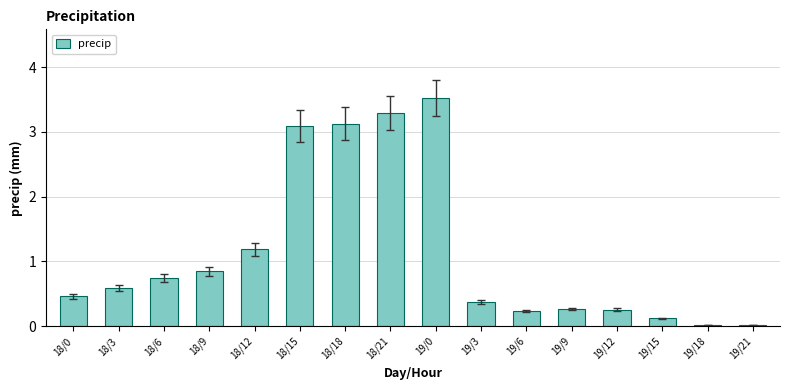

What is the change in value from 19/0 to 19/3?

-3.2